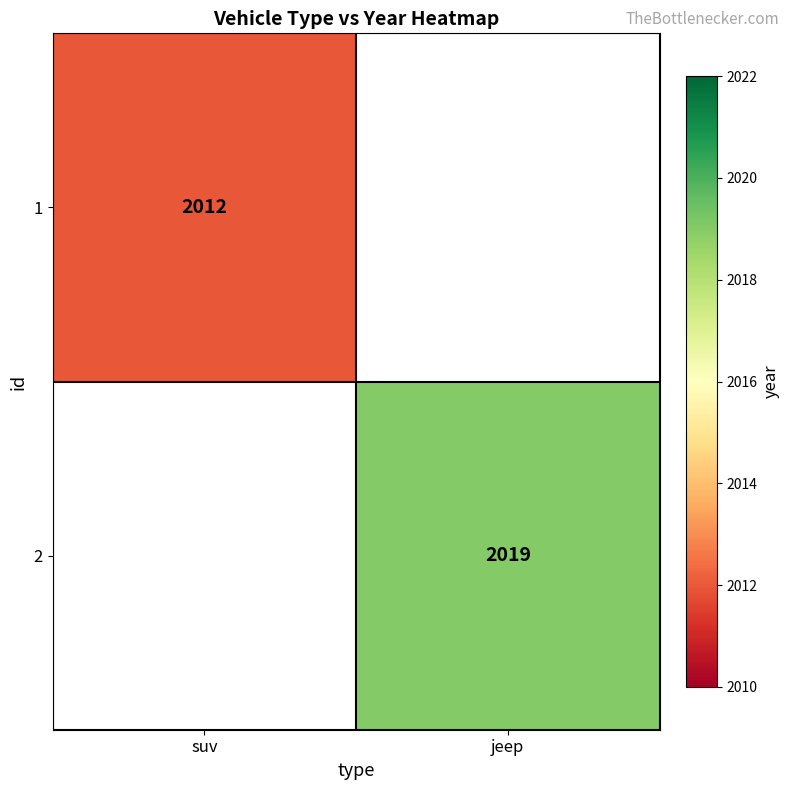

Which label corresponds to the smallest value in the chart?

suv